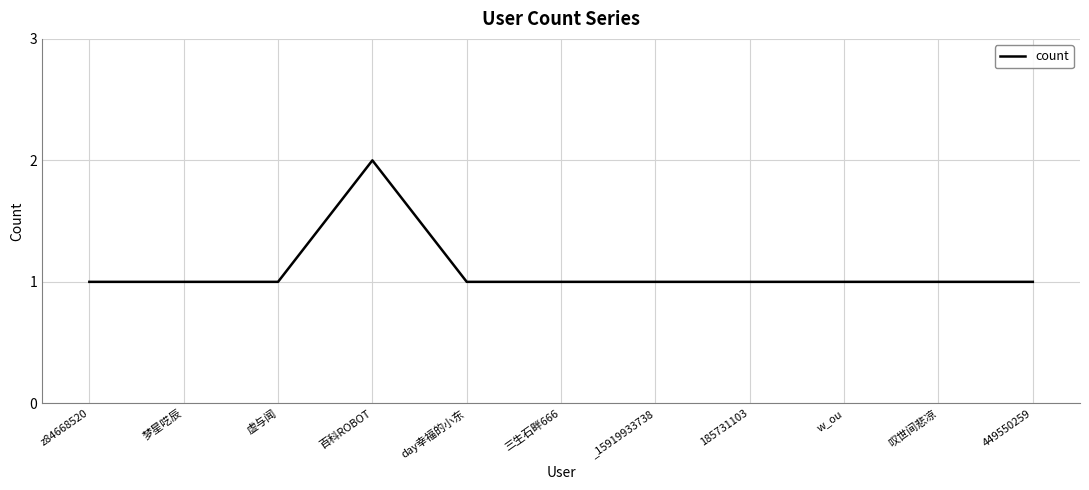

Count the number of categories in the chart.

11